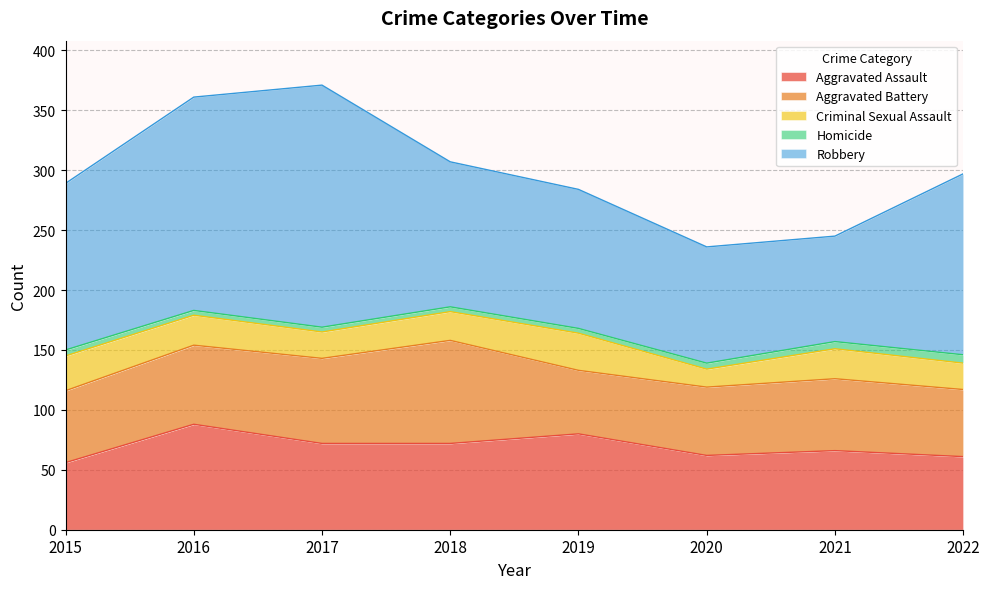

What is the average value of the Aggravated Assault series?

70